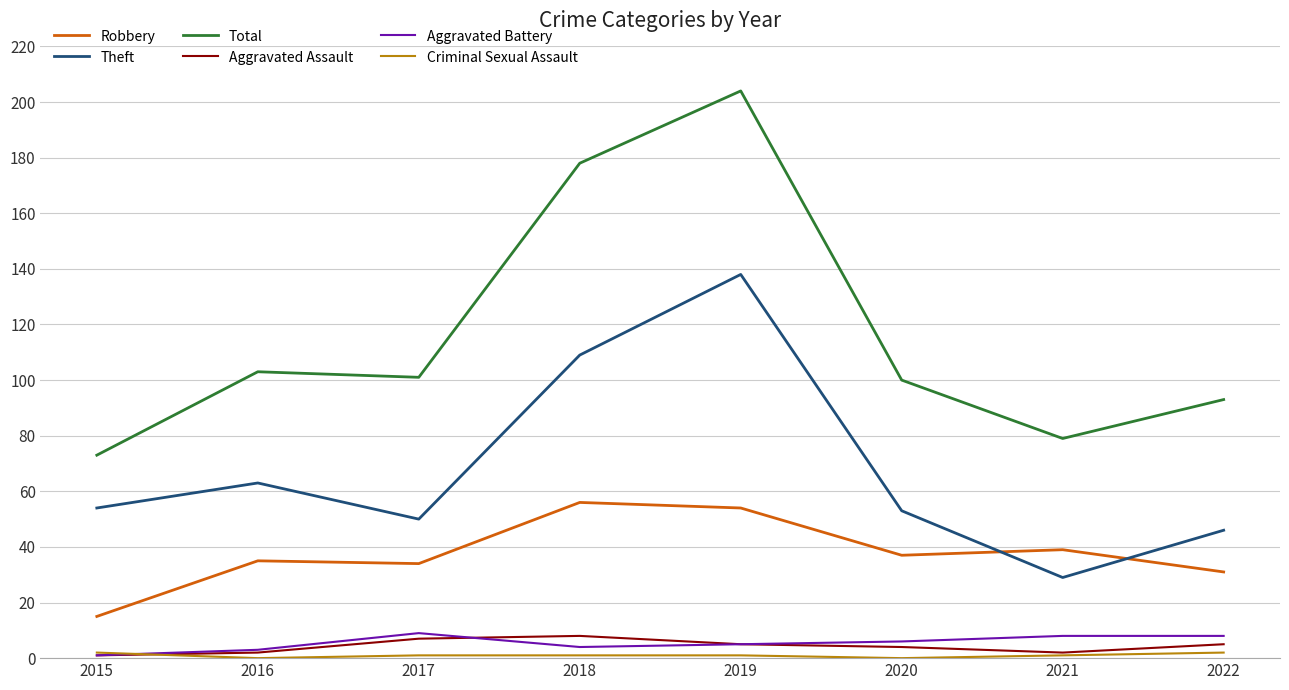

Which series has the largest range (max minus min)?

Total